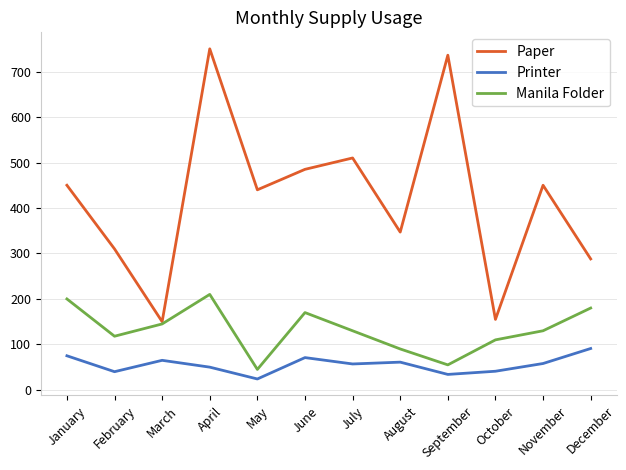

List the series in order of their overall mean, lowest first.

Printer, Manila Folder, Paper